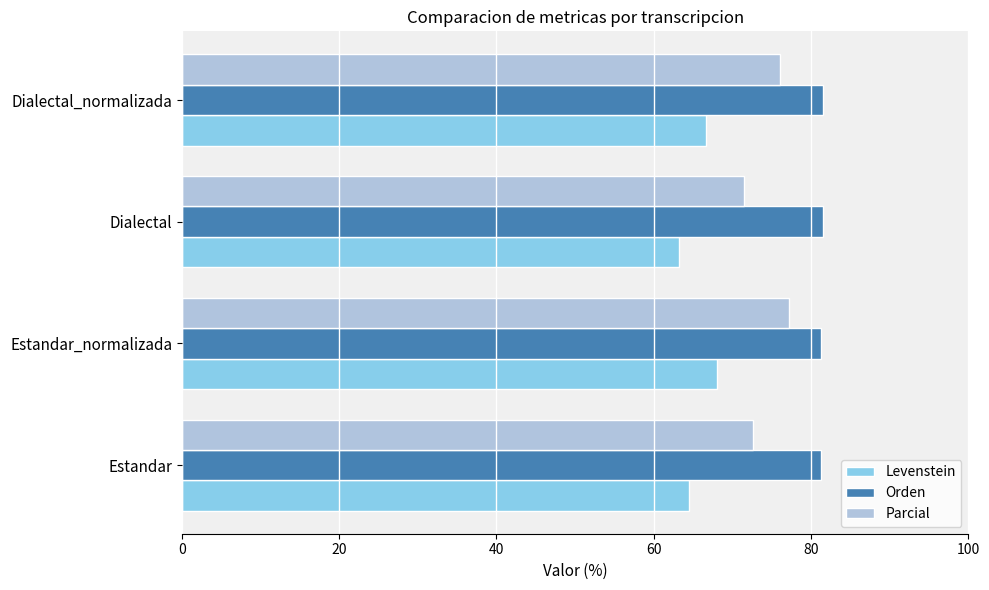

At how many categories does at least one series exceed 70?

4